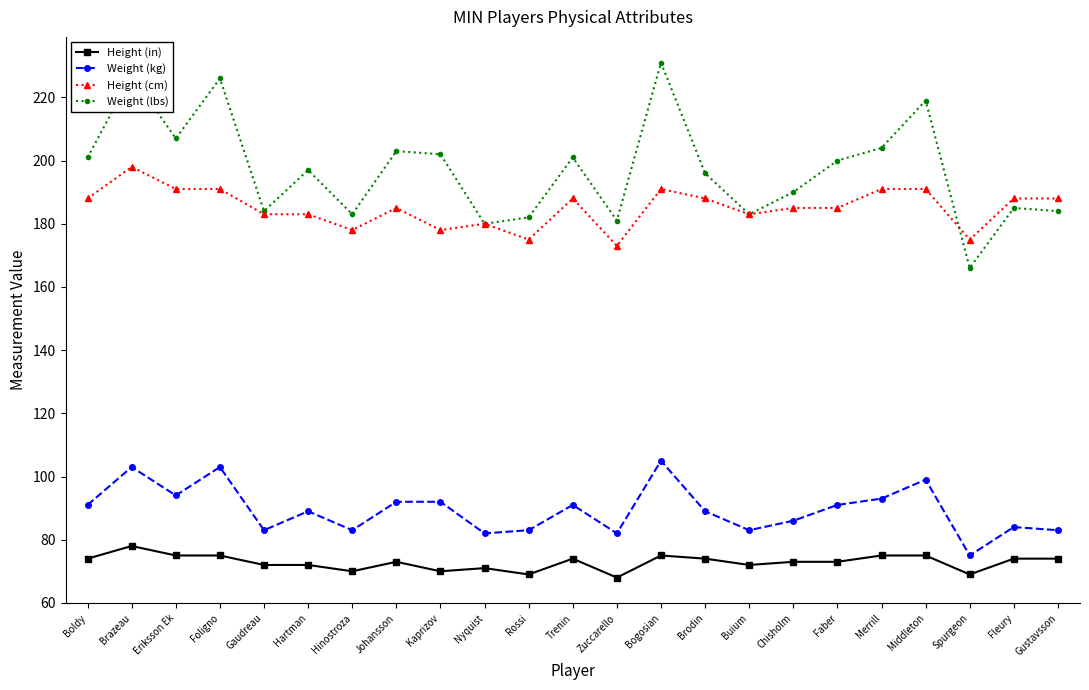

True or false: Height (cm) has a value of 319 at Johansson.

False